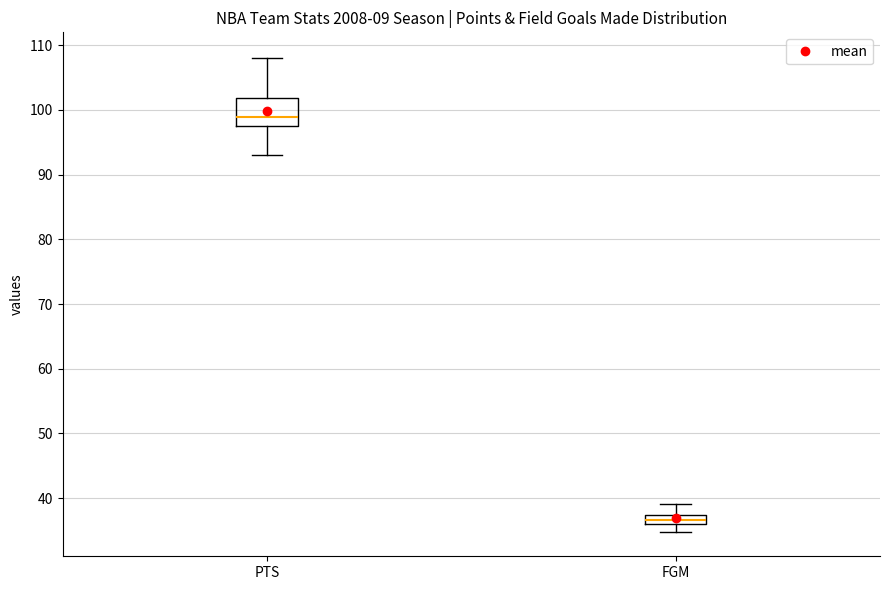

Reading left to right, read every box against the y-axis: the position of its median line, the range the box covers, and the ends of its whiskers. The values are not printed on the chart, so give them approximately, as read against the axis.

PTS: median 99, box 98 to 102, whiskers 93 to 108
FGM: median 37 (inside the box), box 36 to 37, whiskers 35 to 39